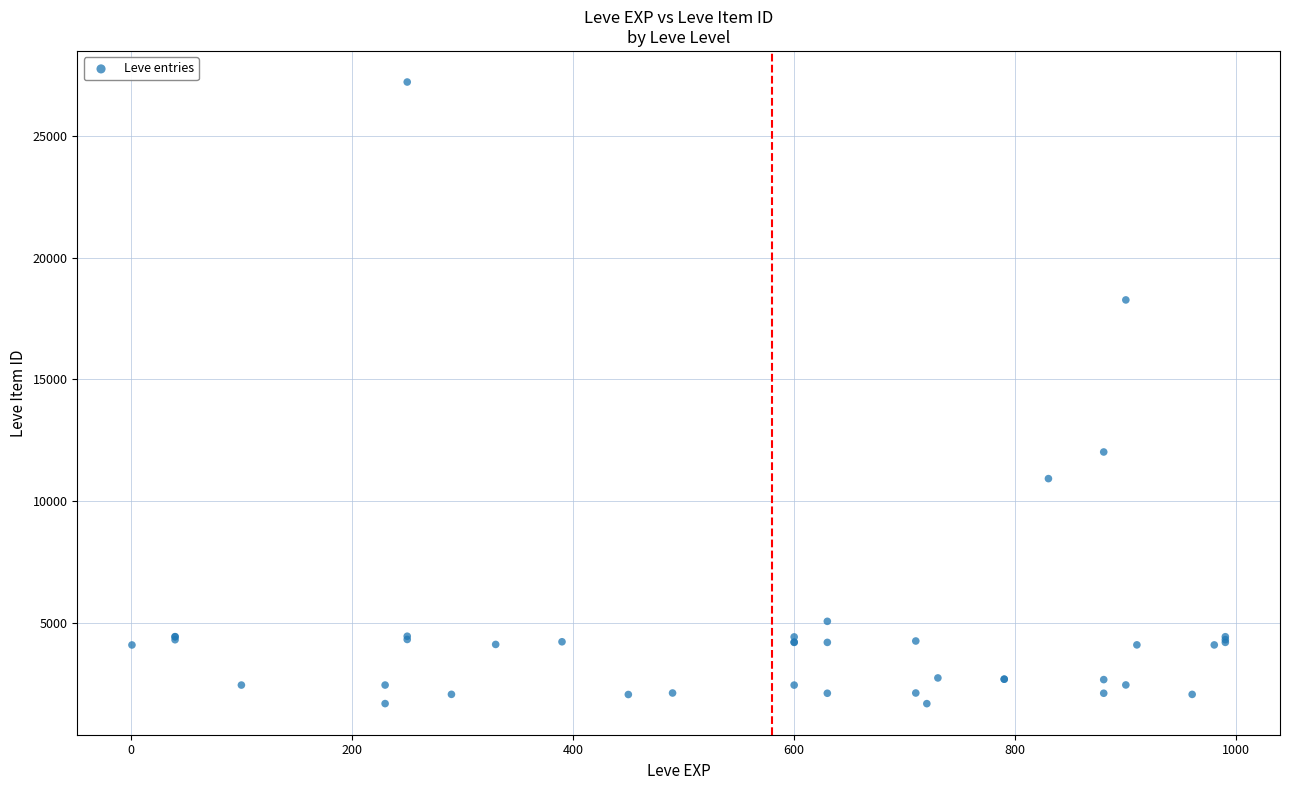

What Y value in the scatter plot is closest to 14448?

12018